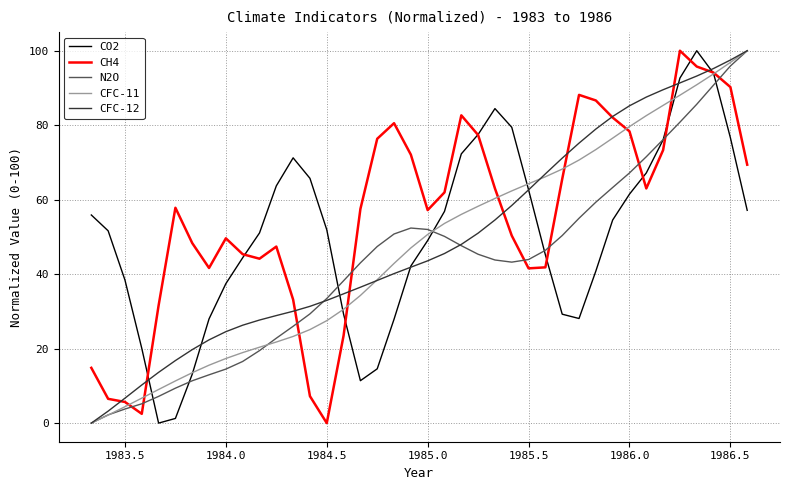

What is the highest value of the CFC-11 series?

100.0